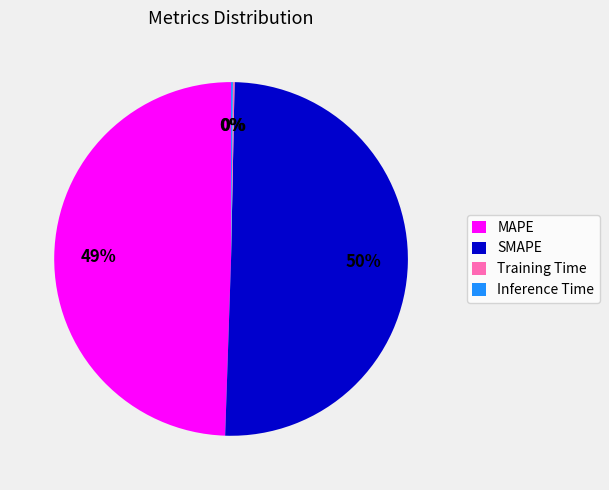

True or false: MAPE accounts for 49% of the total.

True